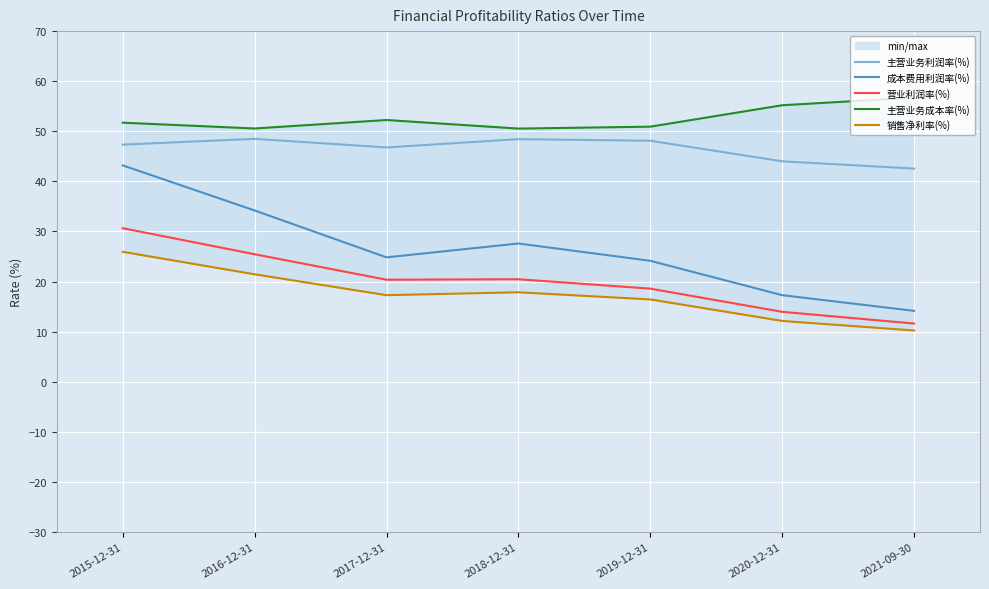

What is the difference between the maximum and second lowest values in the 主营业务利润率(%) series?

4.5